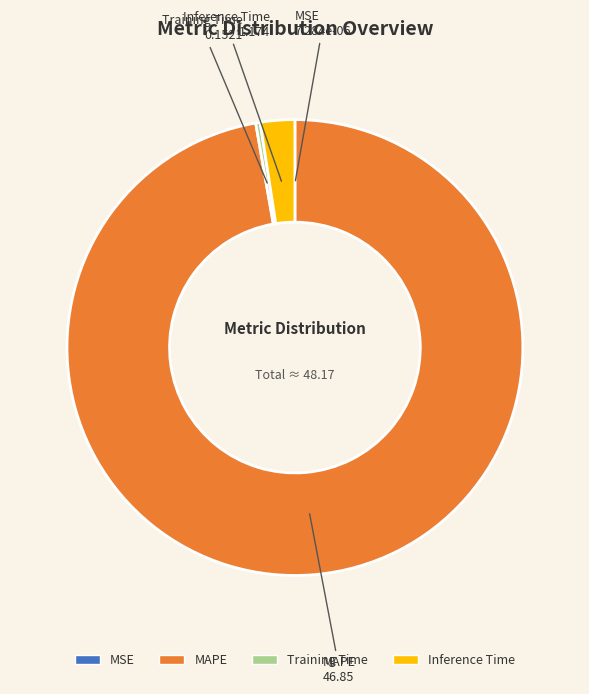

Approximately how many times larger is the value at MAPE compared to Inference Time?

39.9